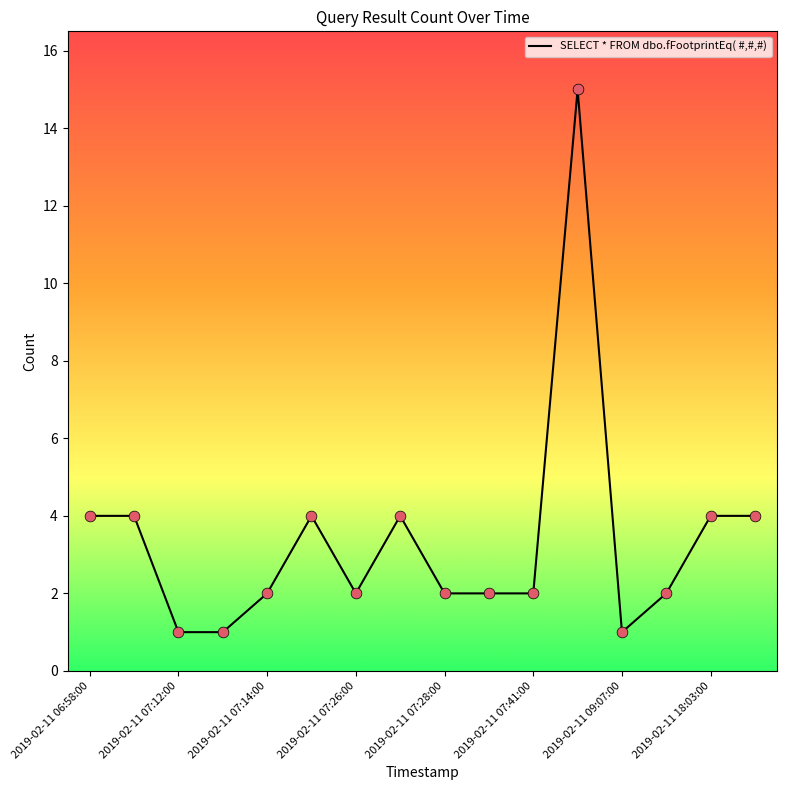

What is the difference between the maximum and minimum values?

14